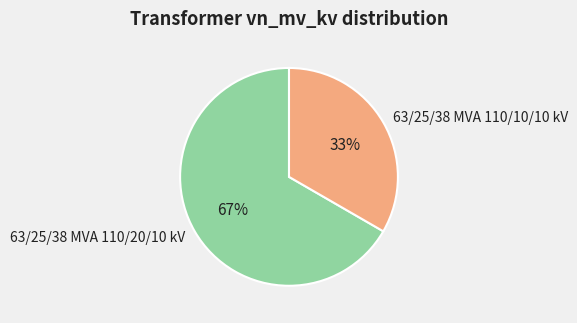

Which slice is the smallest?

63/25/38 MVA 110/10/10 kV